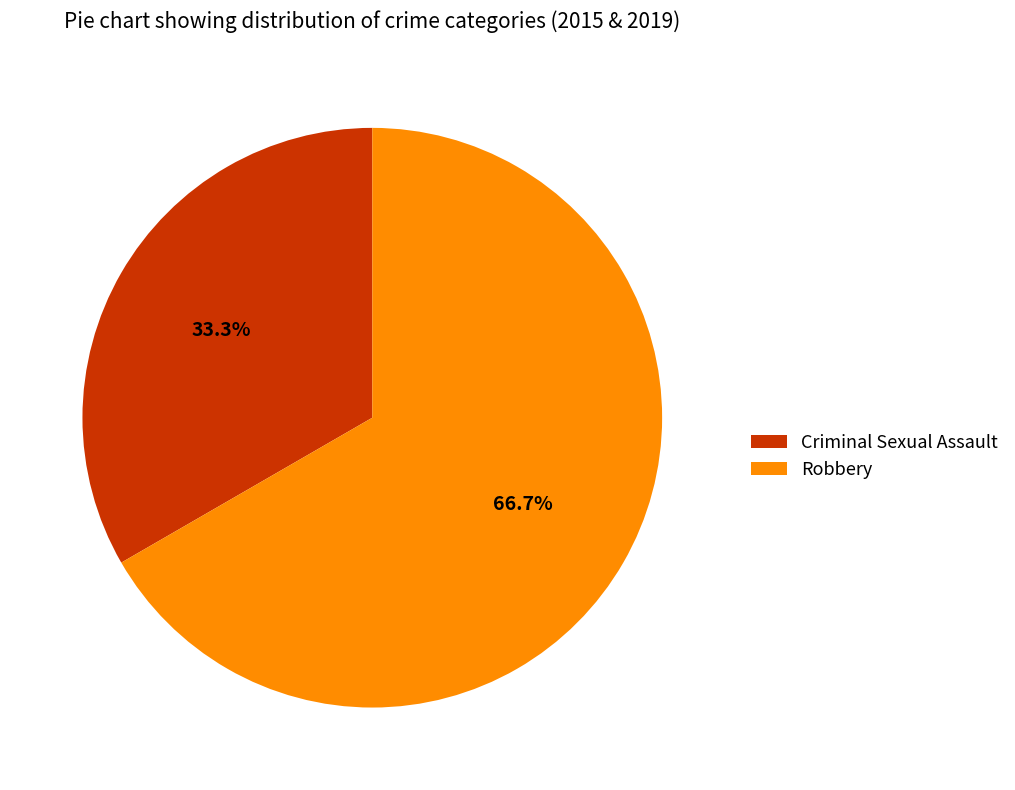

Does Robbery represent more than half of the total?

Yes